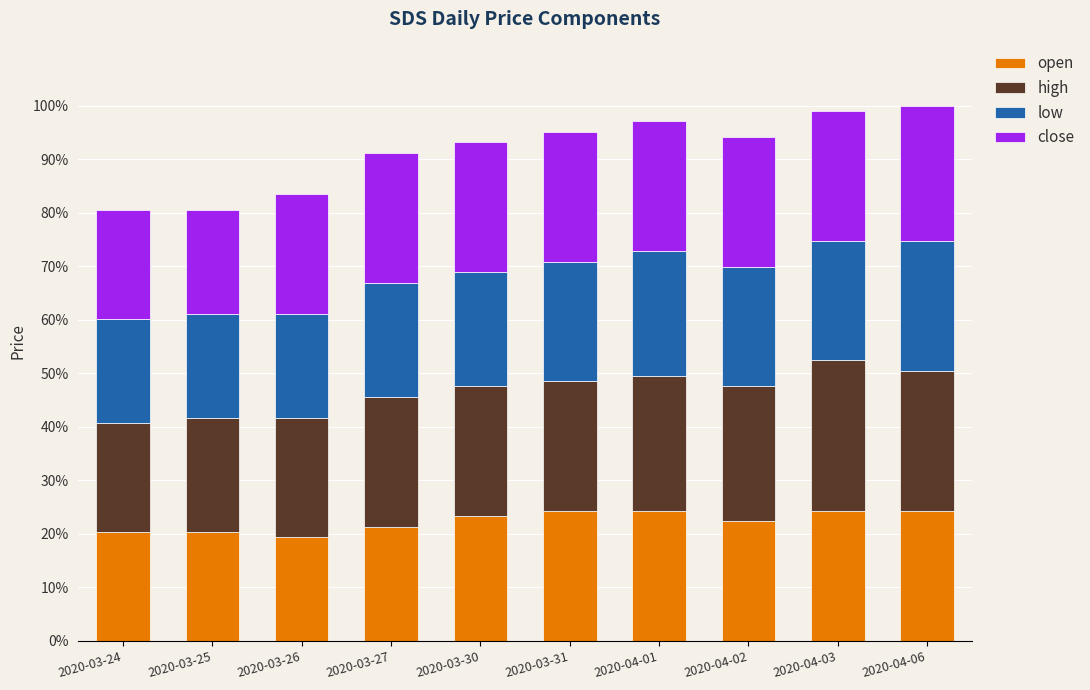

Rank the categories by close value from highest to lowest.

2020-04-06, 2020-03-27, 2020-03-30, 2020-03-31, 2020-04-01, 2020-04-02, 2020-04-03, 2020-03-26, 2020-03-24, 2020-03-25